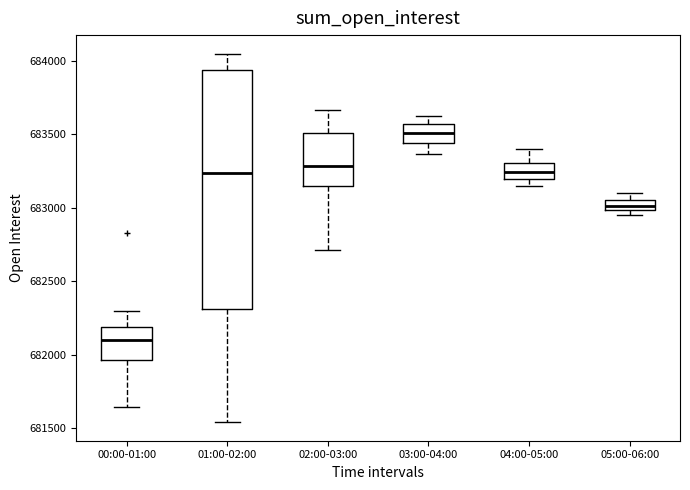

Which box is the tallest, from its lower edge to its upper edge?

01:00-02:00